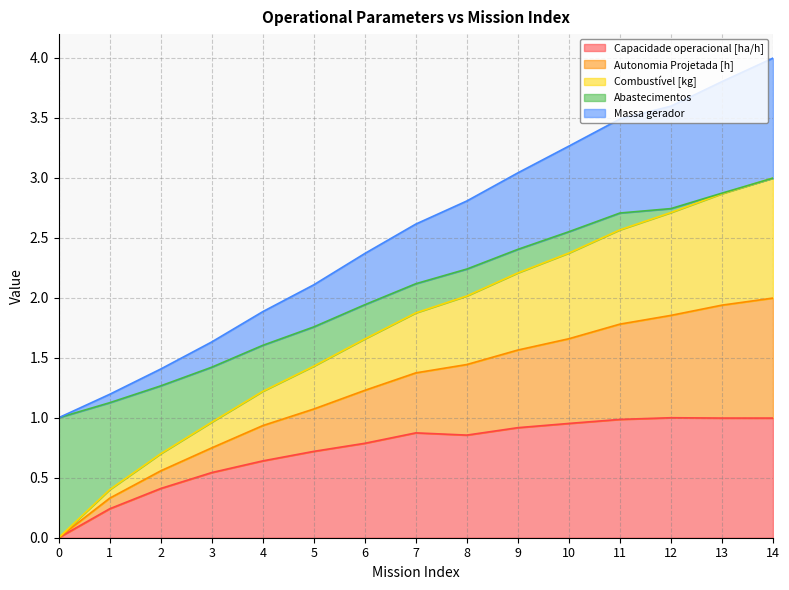

True or false: Capacidade operacional [ha/h] has a value of 0.8 at 6.

True